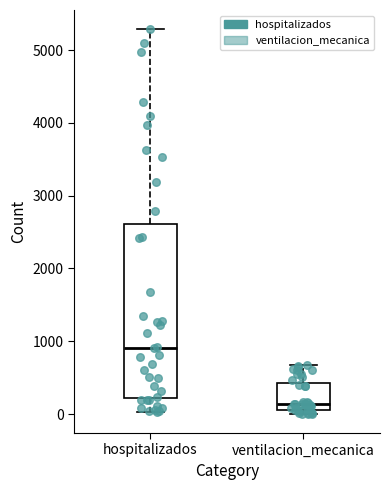

Which box has the lowest median line?

ventilacion_mecanica